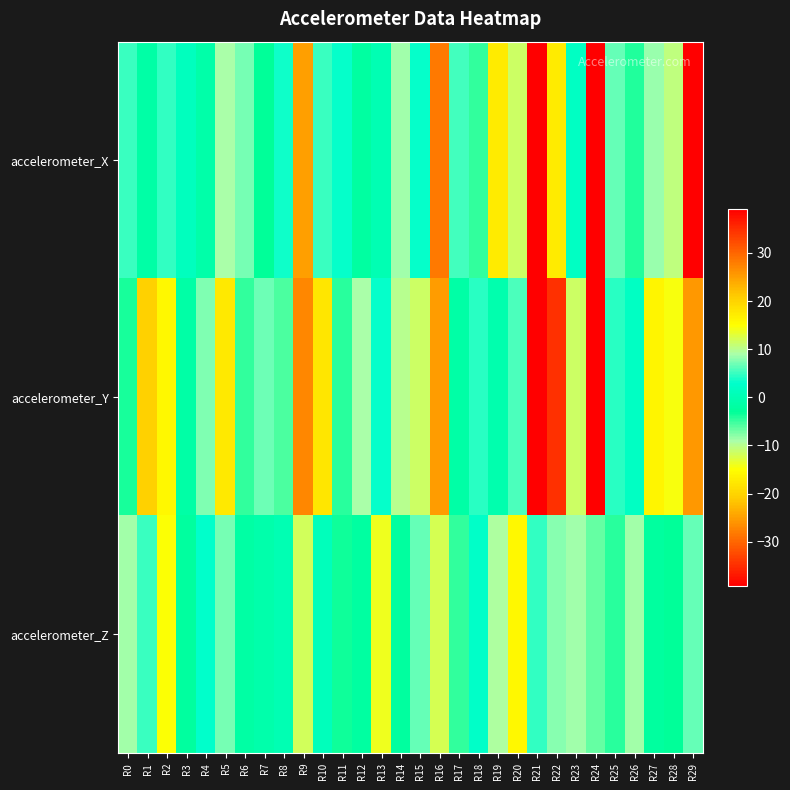

What is the difference between the highest and lowest values at R29?

32.8